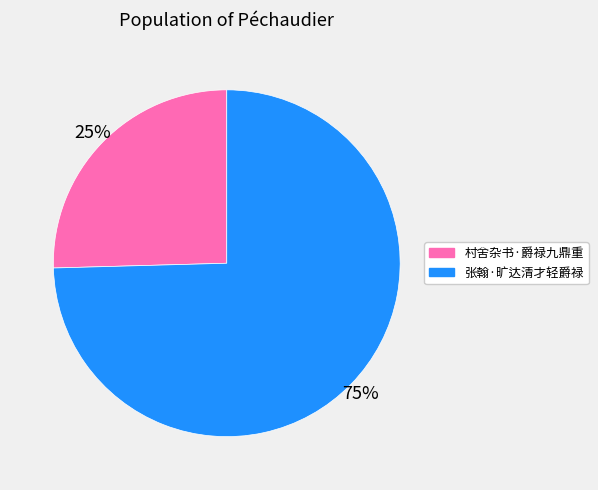

What is the majority slice?

张翰·旷达清才轻爵禄